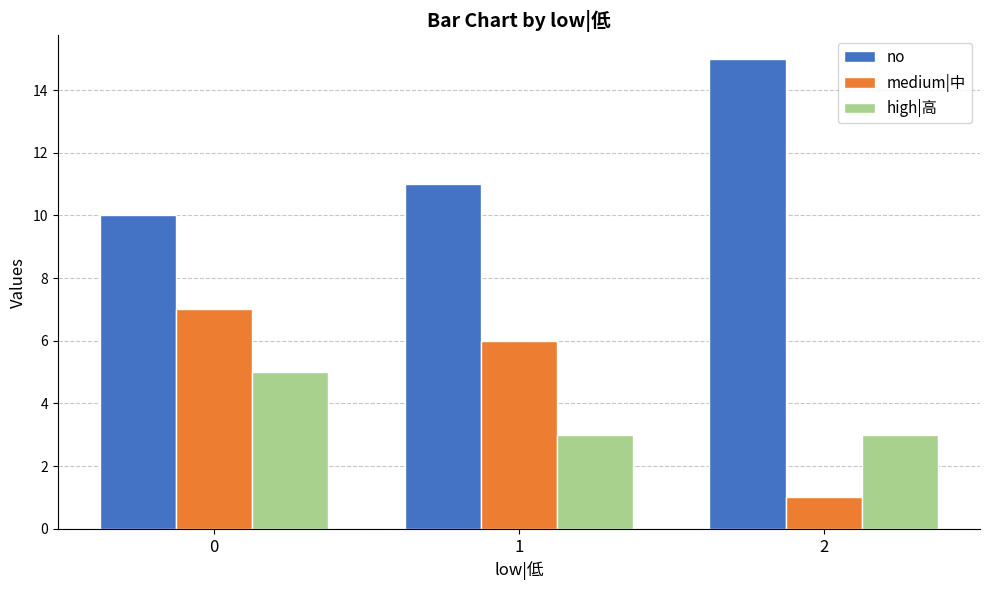

What is the difference between the highest and lowest values at 0?

5